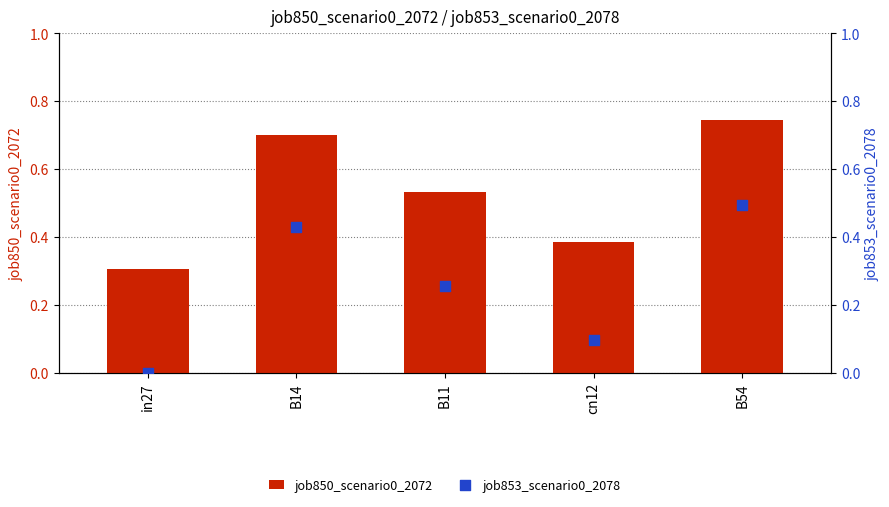

What are all the series names shown in the legend?

job850_scenario0_2072, job853_scenario0_2078